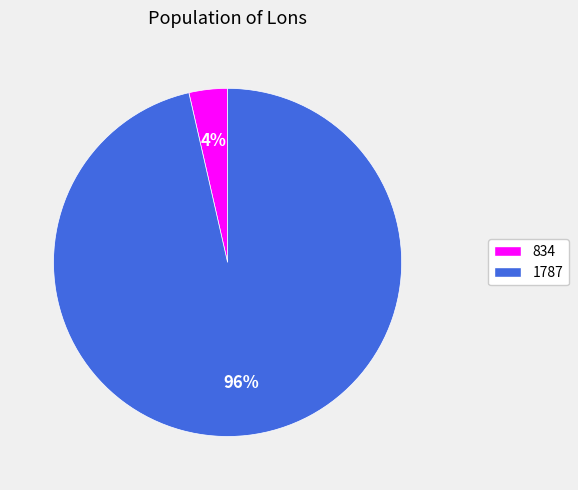

Is the sum of 1787 and 834 greater than half?

Yes